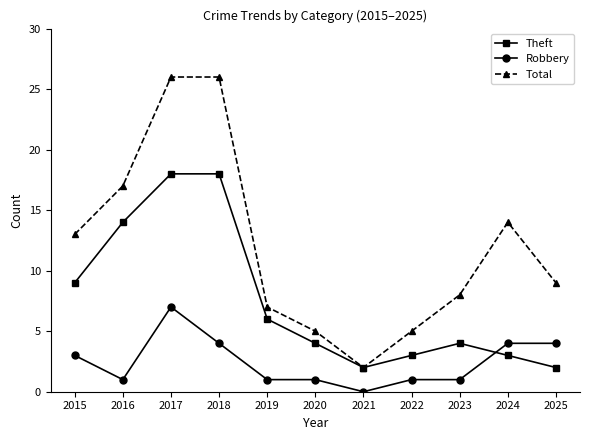

Reading left to right, what are all the values shown in this chart?

Theft: 2015=9	2016=14	2017=18	2018=18	2019=6	2020=4	2021=2	2022=3	2023=4	2024=3	2025=2
Robbery: 2015=3	2016=1	2017=7	2018=4	2019=1	2020=1	2021=0	2022=1	2023=1	2024=4	2025=4
Total: 2015=13	2016=17	2017=26	2018=26	2019=7	2020=5	2021=2	2022=5	2023=8	2024=14	2025=9